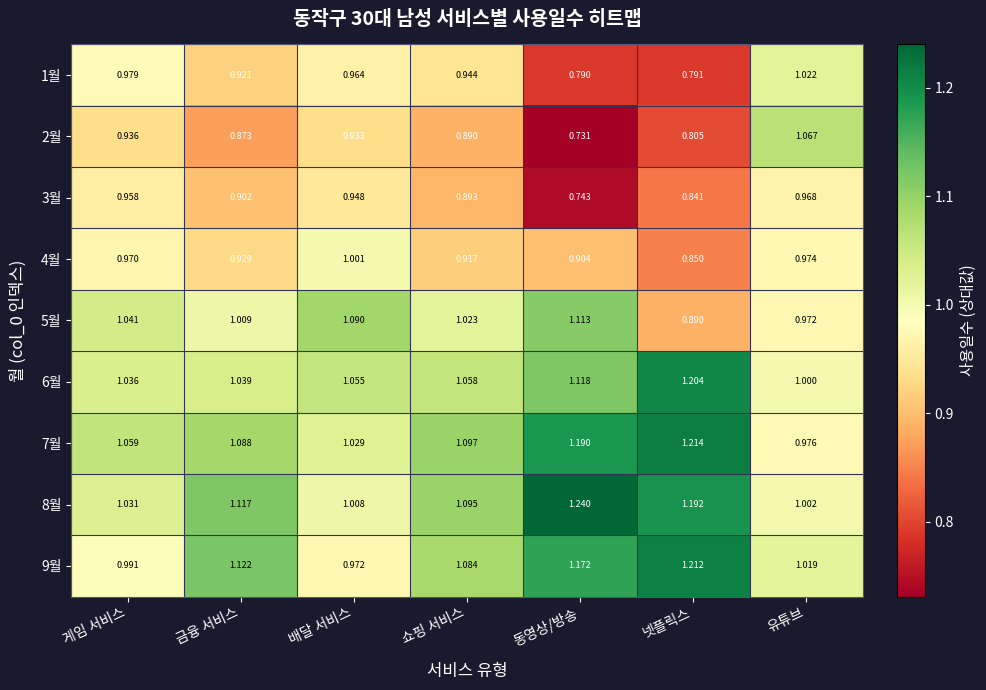

At which category does the chart reach its minimum across all series?

동영상/방송